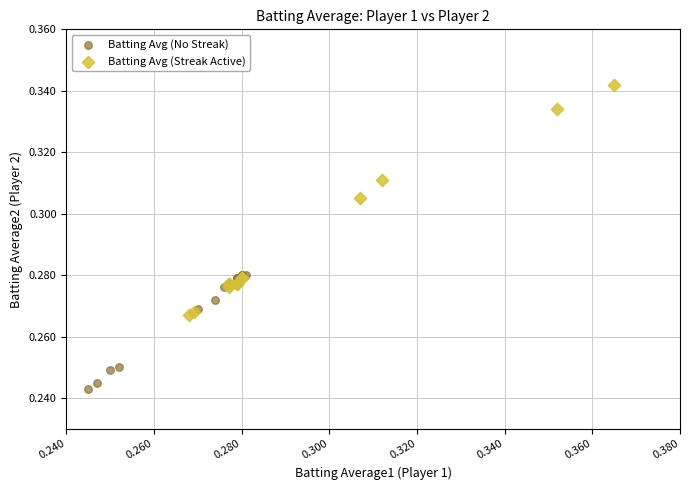

Which series contains the lowest Y value?

Batting Avg (No Streak)